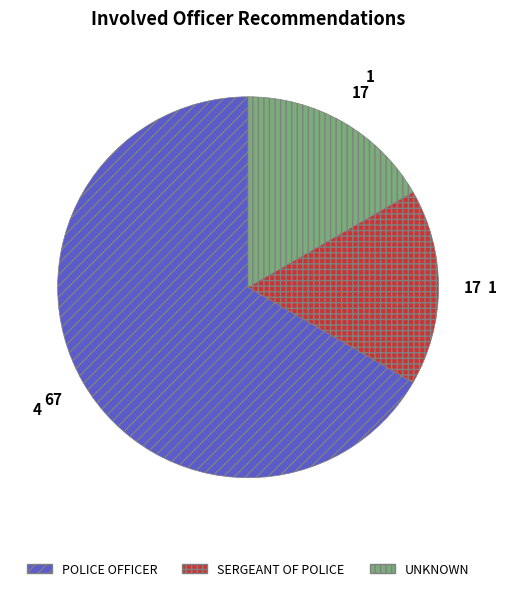

Does any single category account for the majority?

Yes